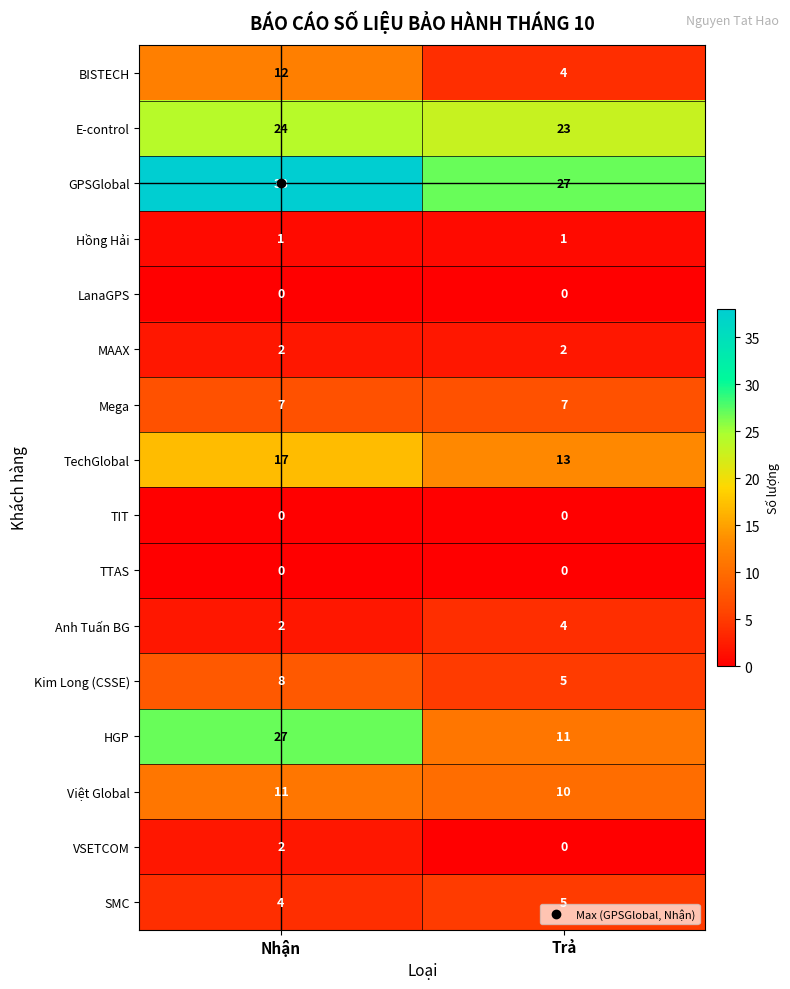

Which series changed the most between Nhận and Trả?

HGP